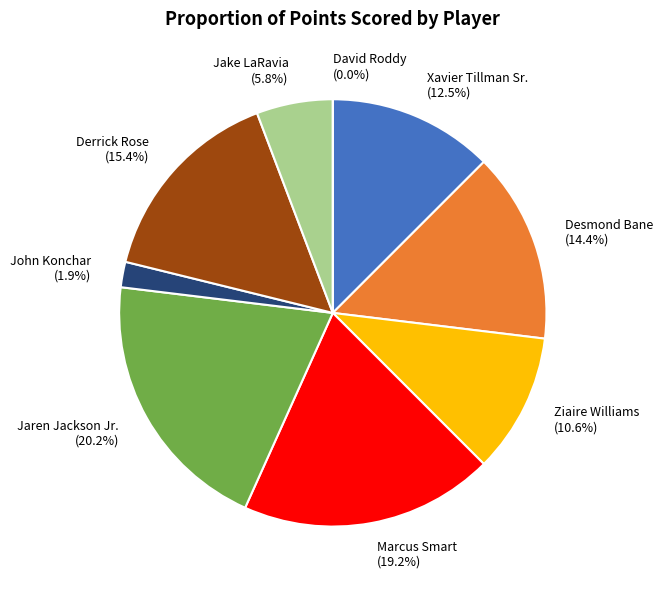

What is the ratio of the value at Jake LaRavia to the value at Ziaire Williams?

0.5